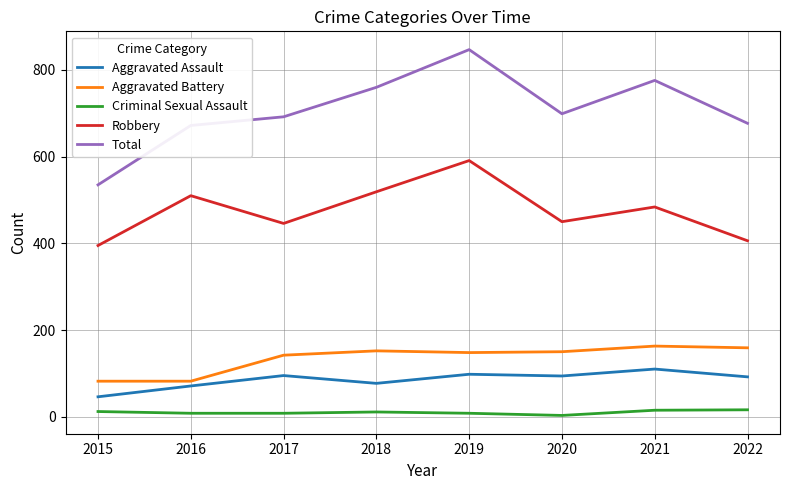

What is the difference between the maximum and minimum values in the Aggravated Battery series?

81